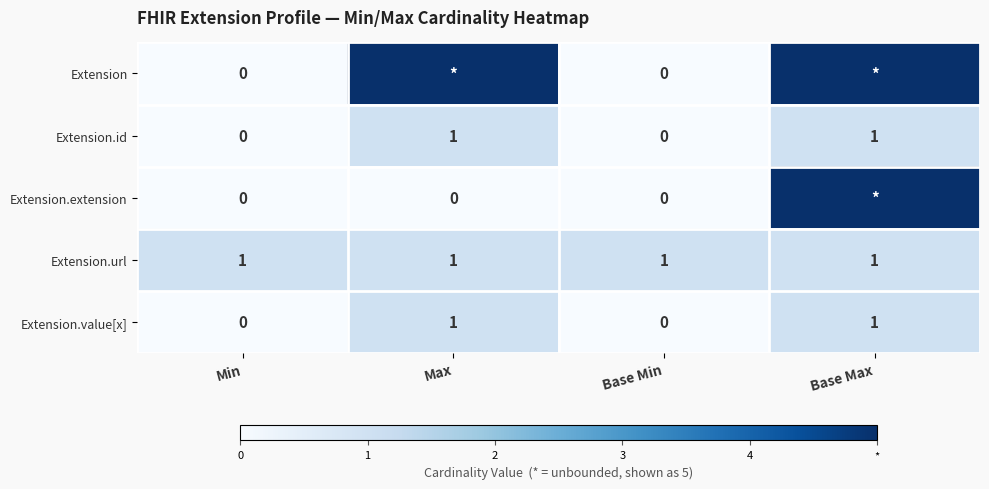

The Extension.value[x] series shows 1 at Base Max. True or false?

True